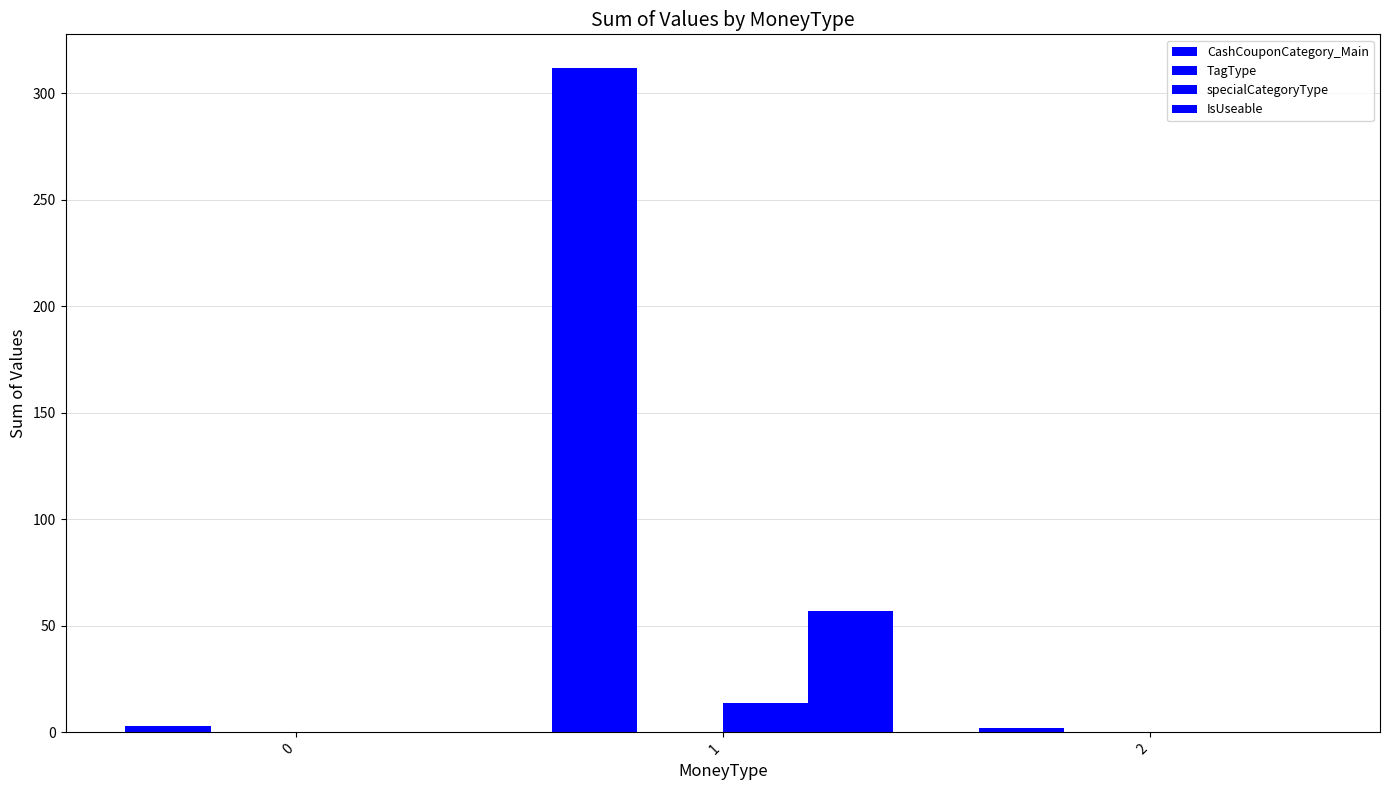

What is the difference between the maximum and second lowest values in the CashCouponCategory_Main series?

309